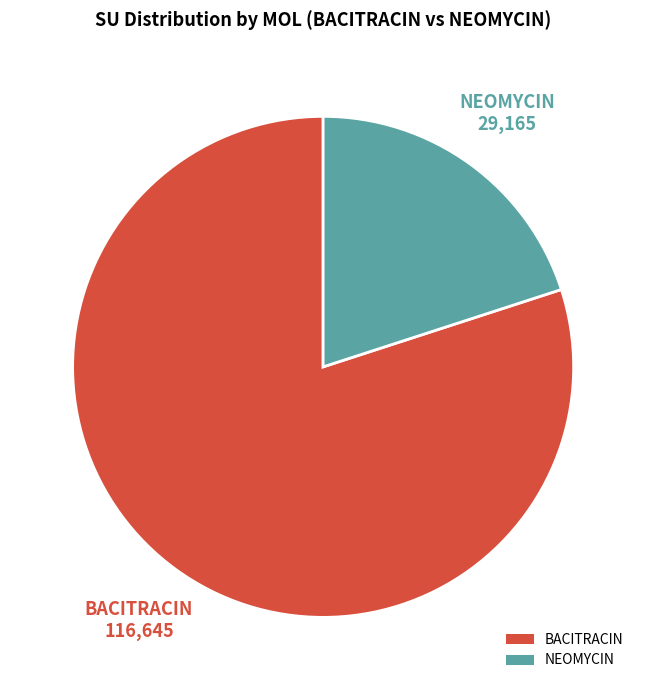

Is there a majority slice in this chart?

Yes